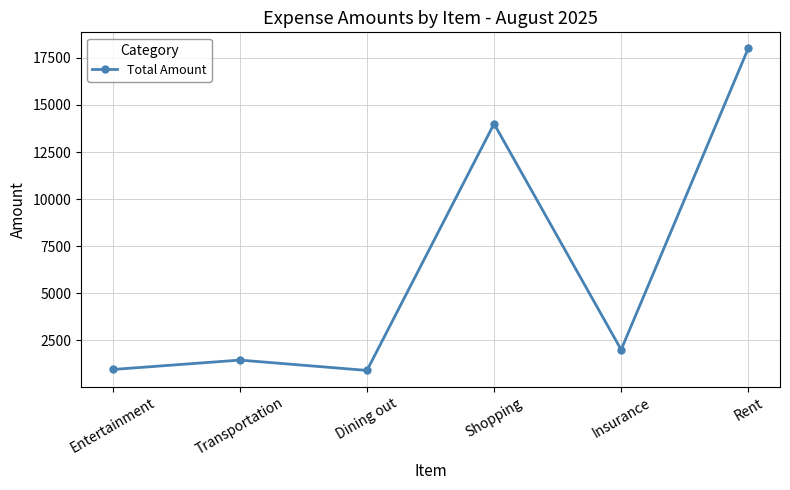

How many data points are less than 2000?

3